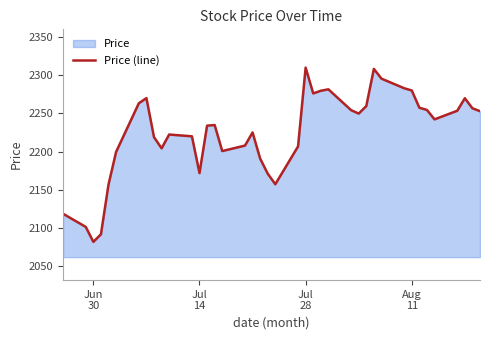

How many values exceed 2242?

20